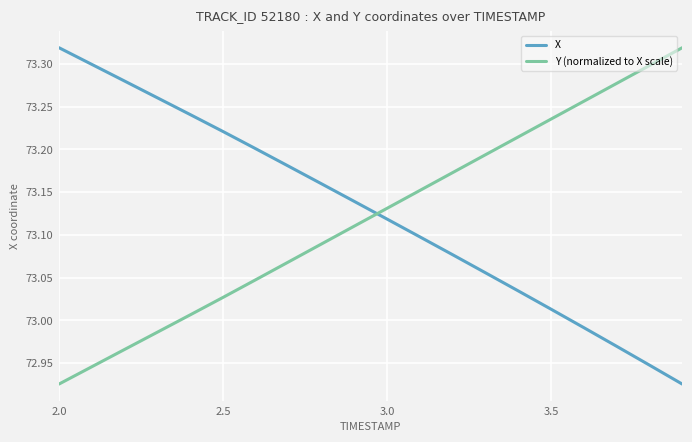

Does the chart have visible grid lines?

Yes